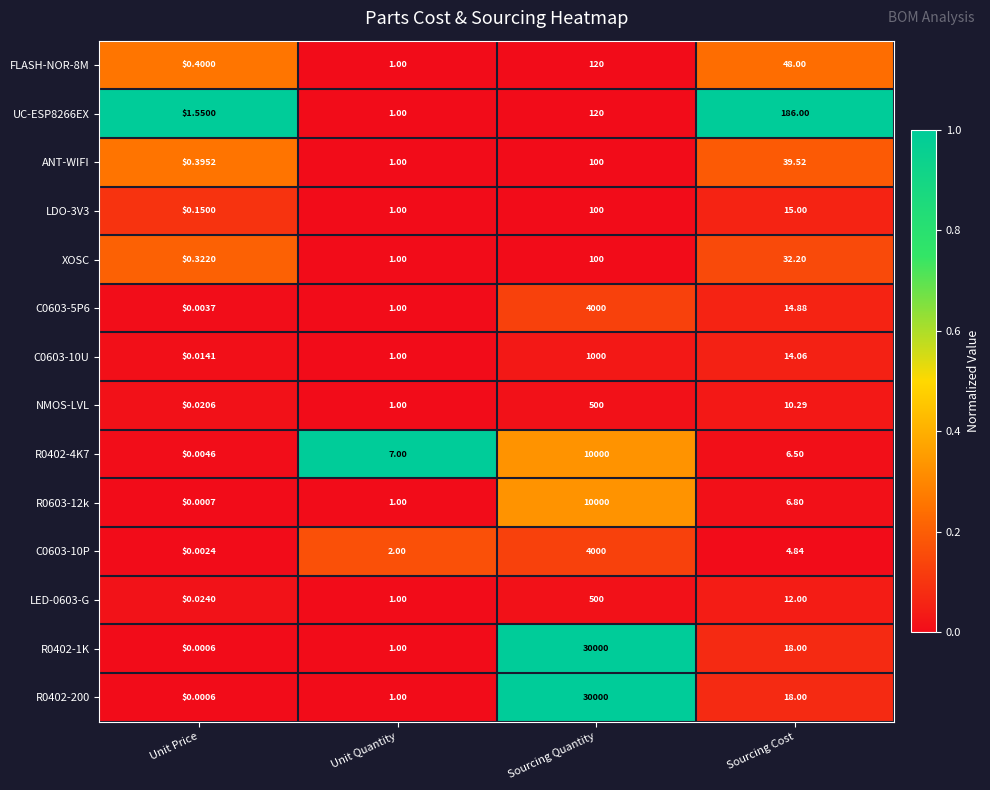

Count the number of data series in this chart.

14